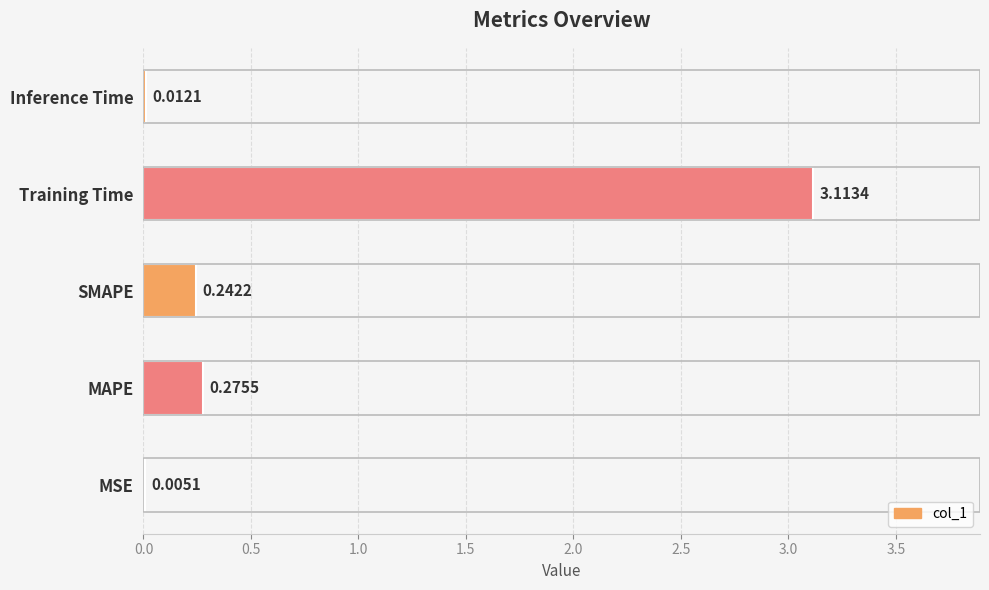

What is the maximum value shown in the chart?

3.1